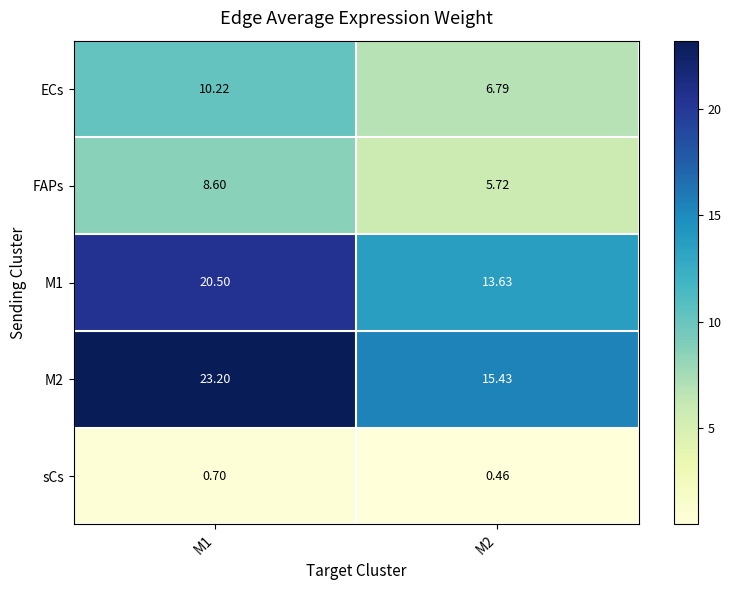

Is the value of FAPs at M2 greater than the value of ECs at M2?

No